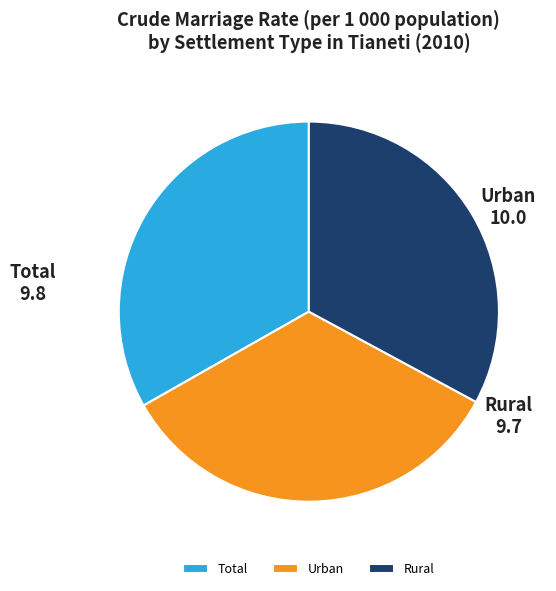

Which slice is the largest?

Urban